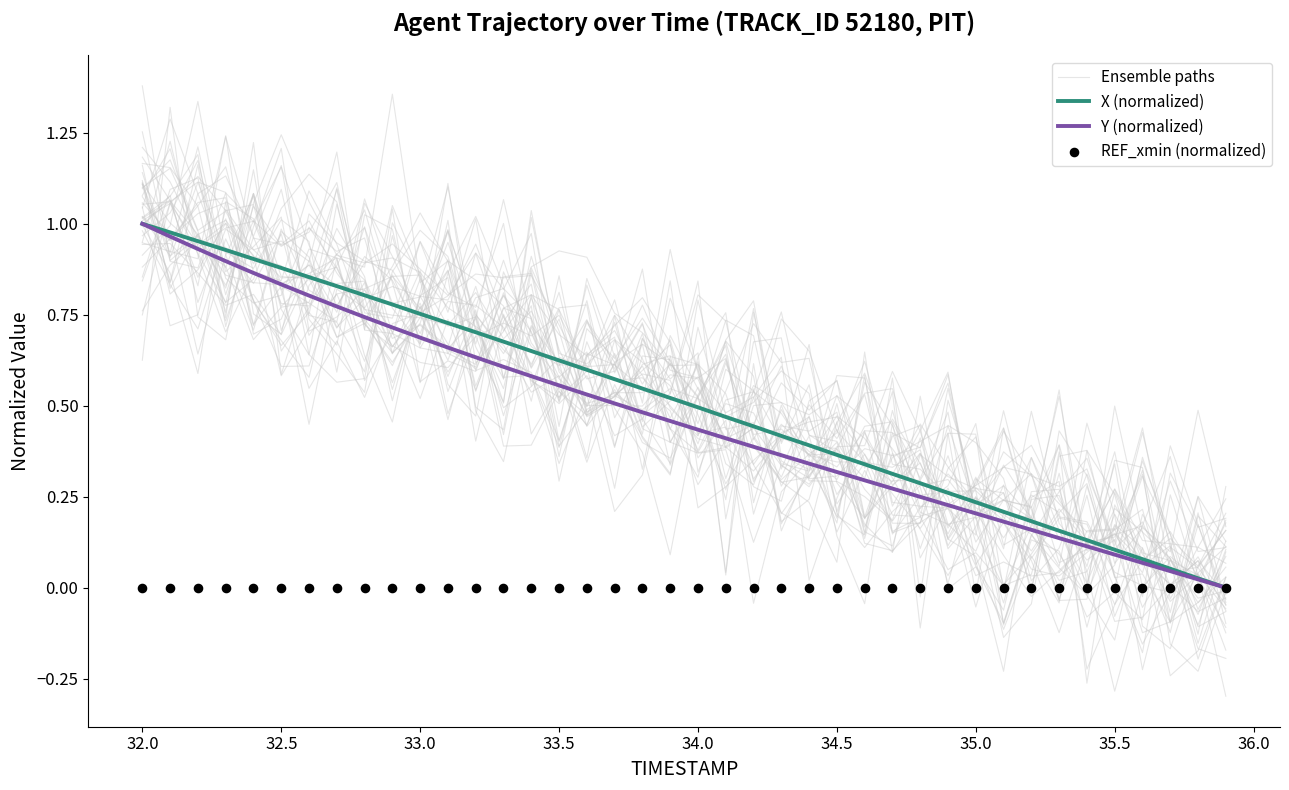

What is the total value across all series at 33.5?

2.6